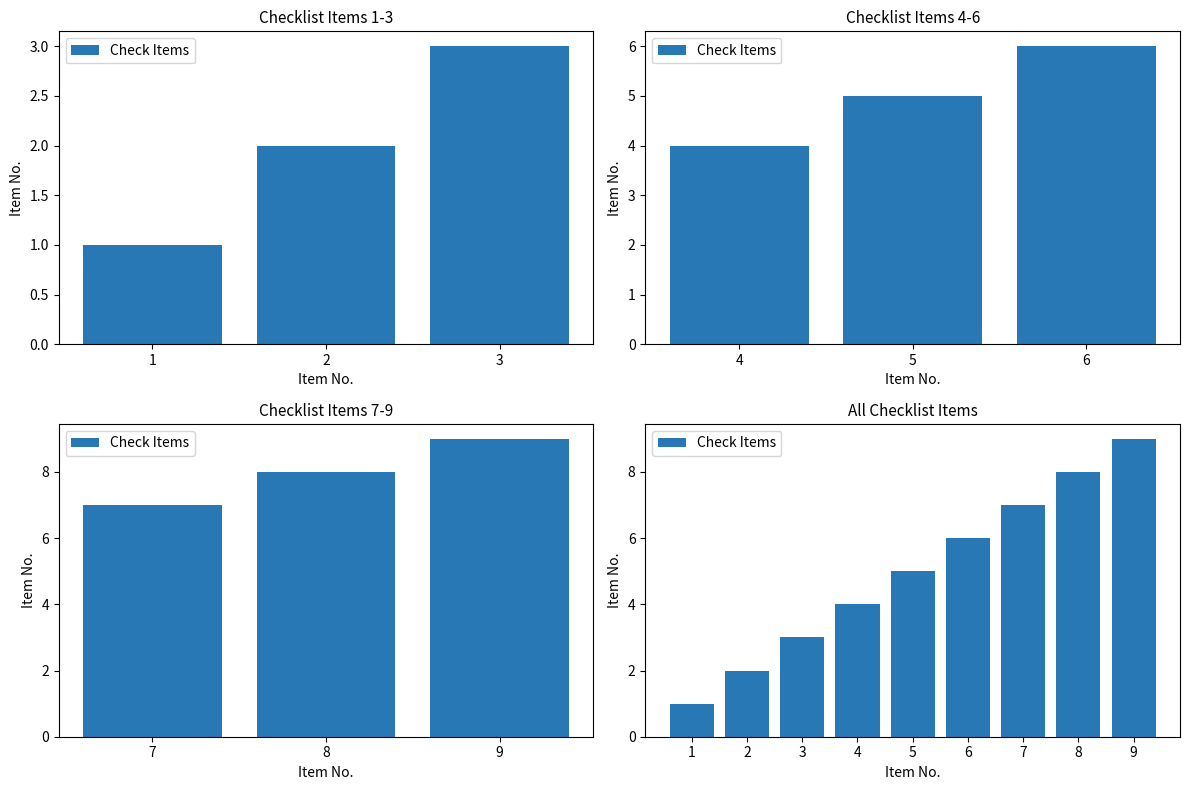

How many values are below 5?

4